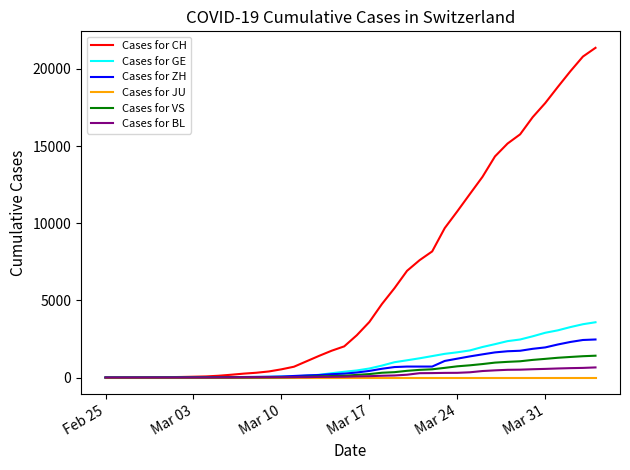

What is the greatest value displayed?

21368